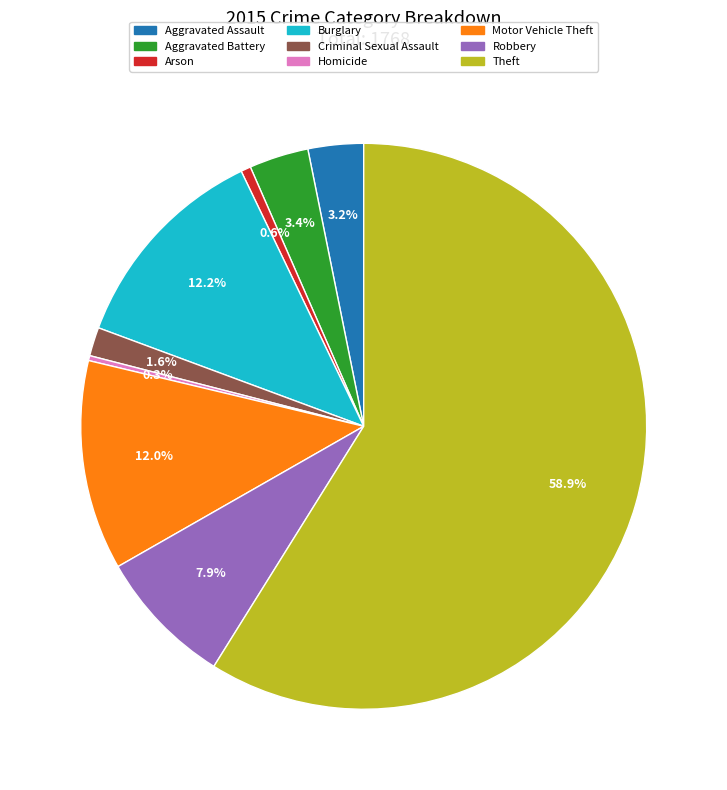

To the nearest percent, what is the average slice percentage?

11%